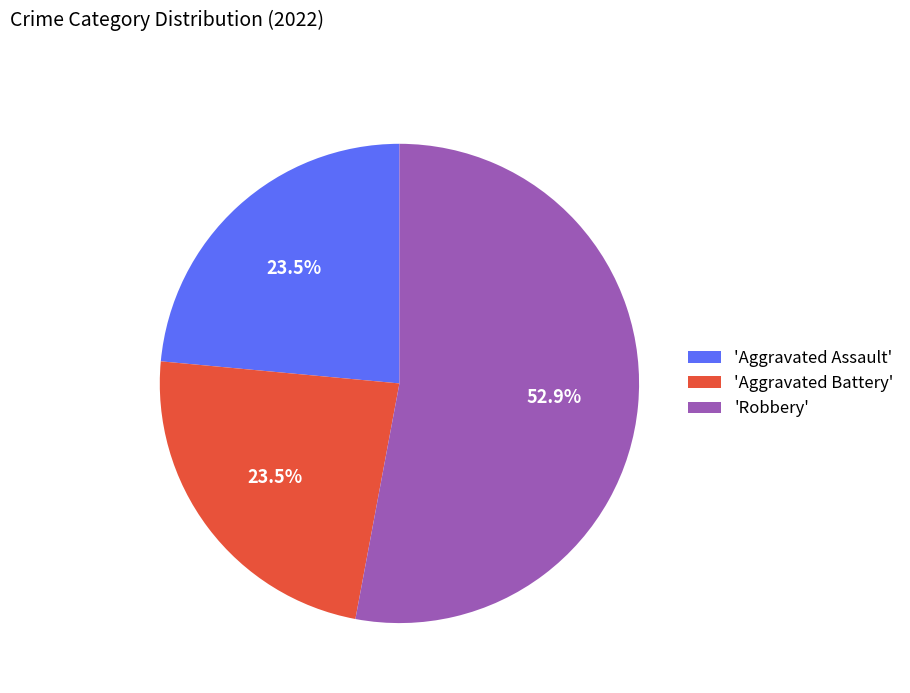

Is 'Robbery' the majority of the pie?

Yes